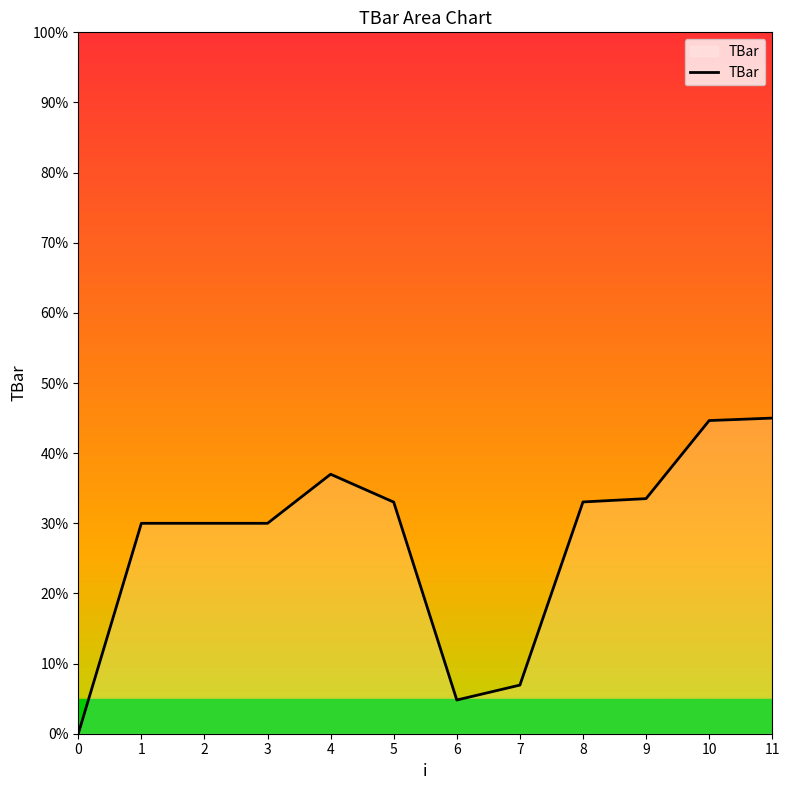

What is the maximum value shown in the chart?

45.0